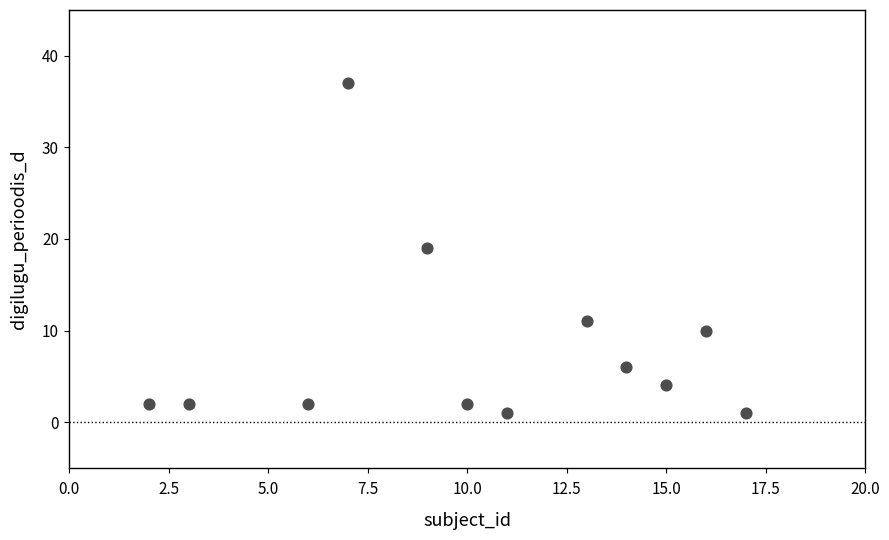

What is the average X value?

10